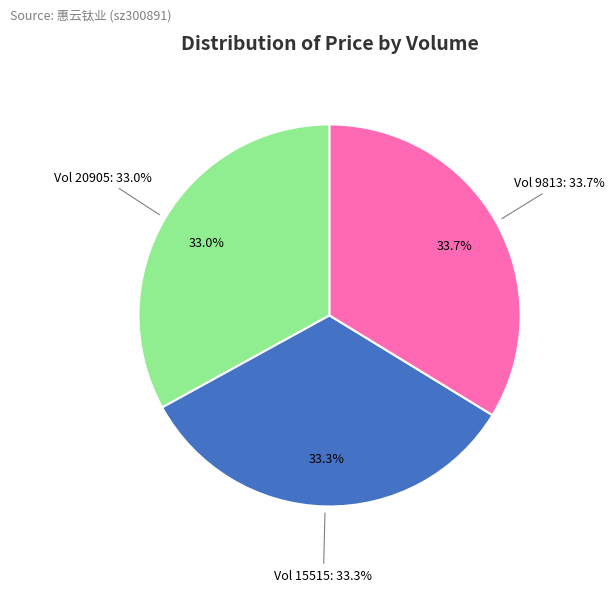

Does any single category account for the majority?

No